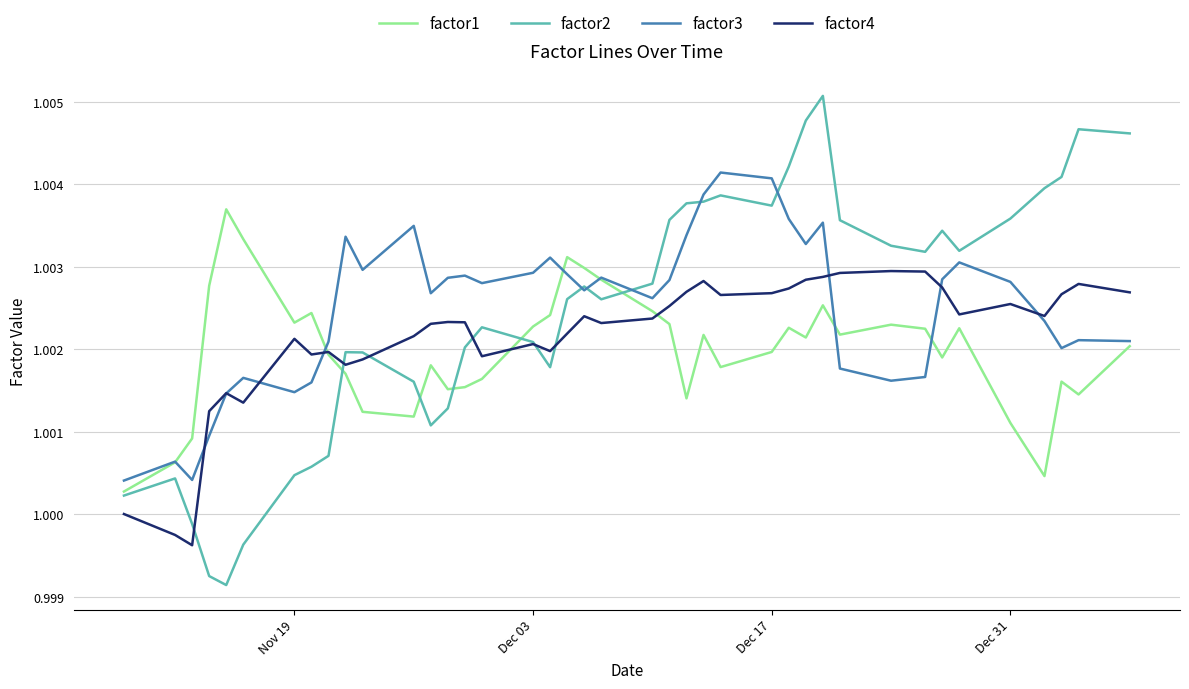

Which series has the largest range (max minus min)?

factor2